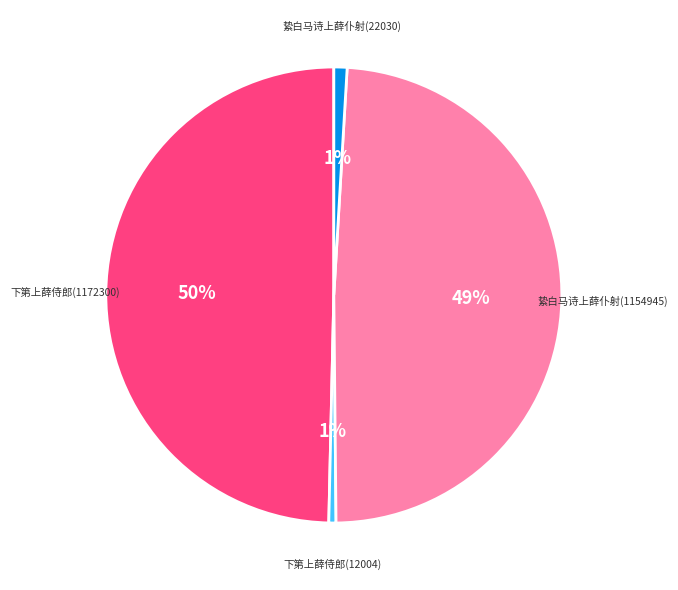

Is there any slice that represents more than half of the pie?

No